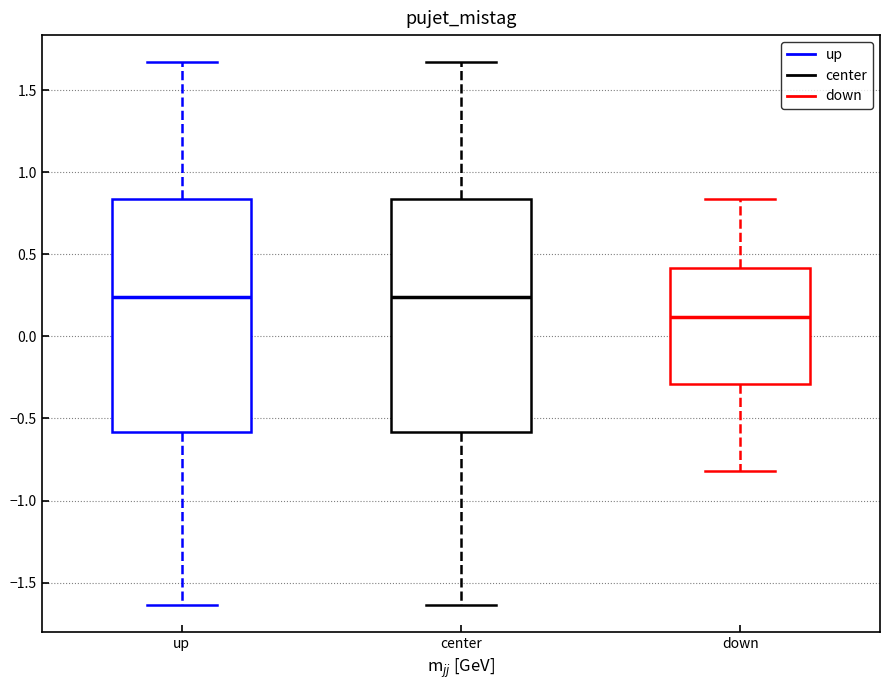

Where does the median line of the box for down sit on the y-axis? The values are not printed on the chart, so give them approximately, as read against the axis.

0.10